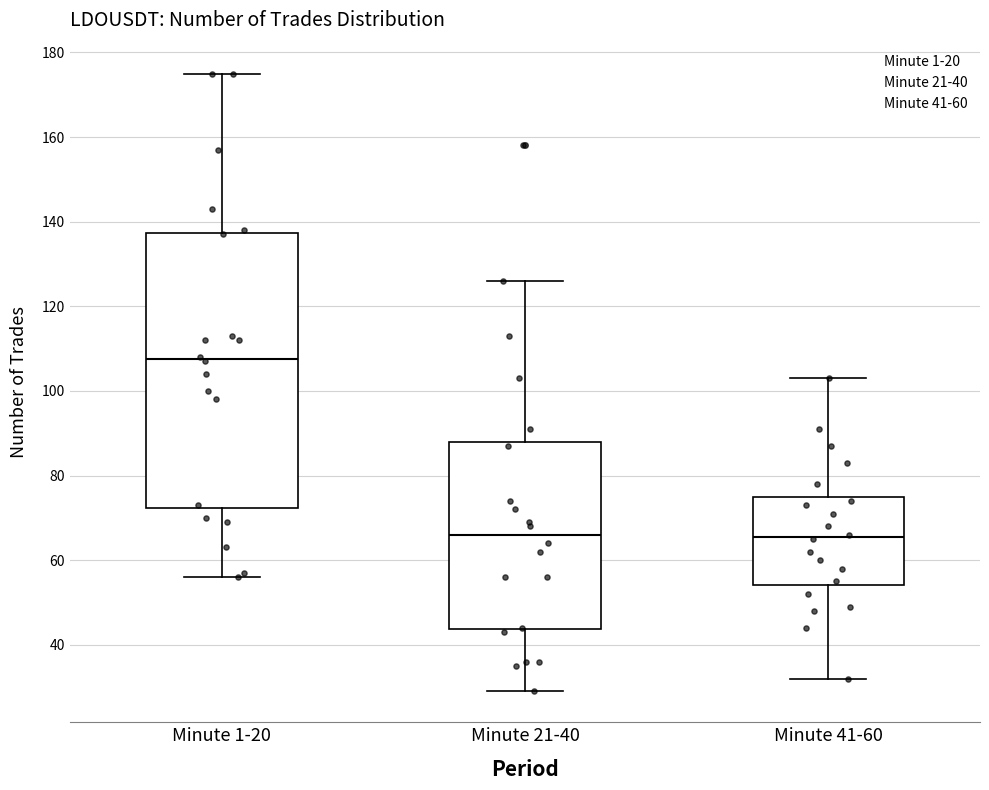

Reading left to right, read every box against the y-axis: the position of its median line, the range the box covers, and the ends of its whiskers. The values are not printed on the chart, so give them approximately, as read against the axis.

Minute 1-20: median 108, box 72 to 138, whiskers 56 to 176
Minute 21-40: median 66, box 44 to 88, whiskers 30 to 126
Minute 41-60: median 66, box 54 to 76, whiskers 32 to 104